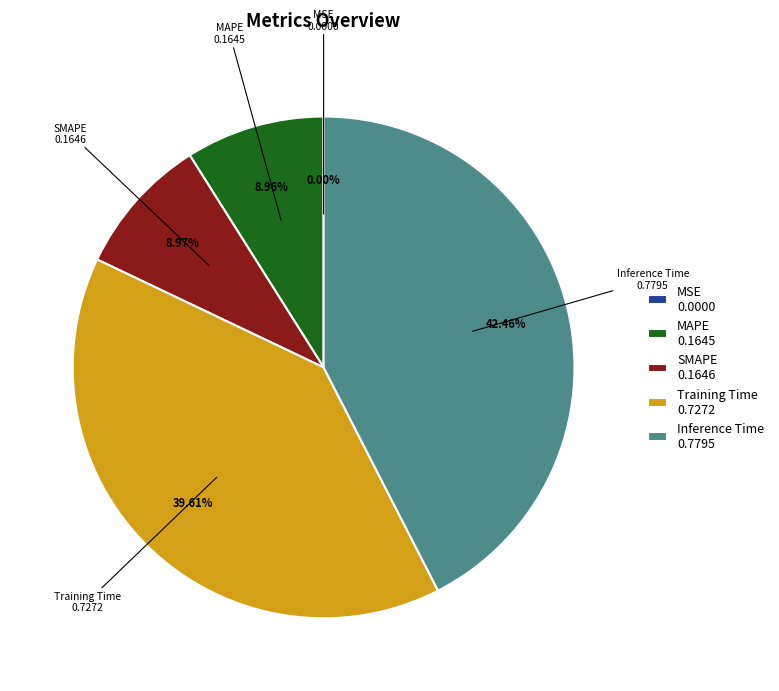

Does SMAPE represent more than half of the total?

No